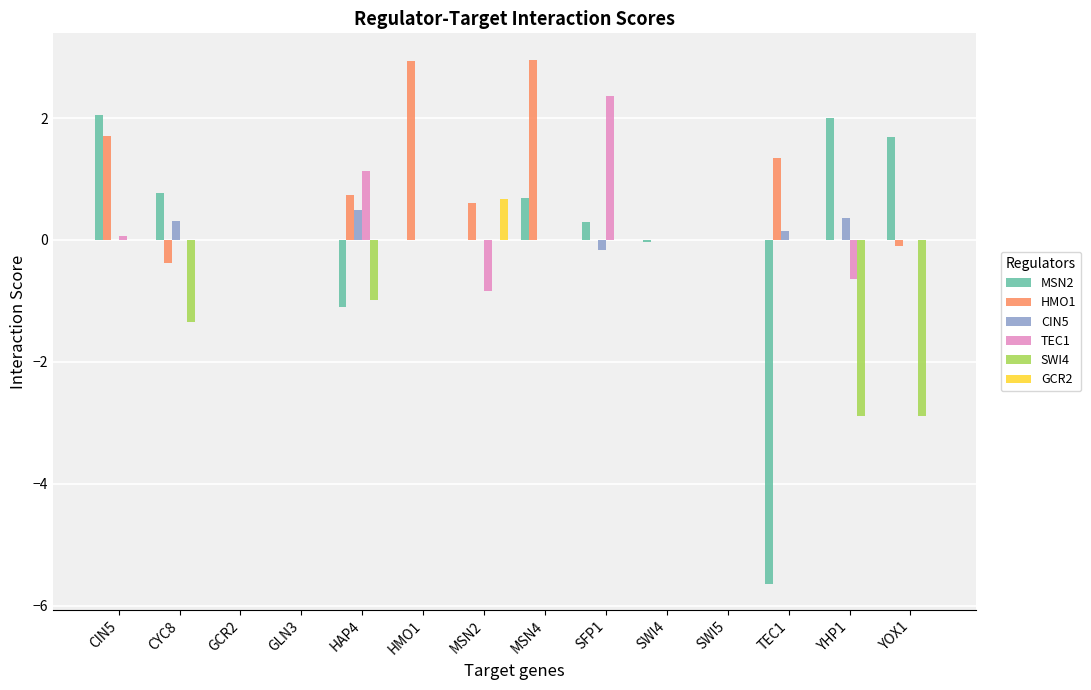

What is the highest value of the HMO1 series?

3.0